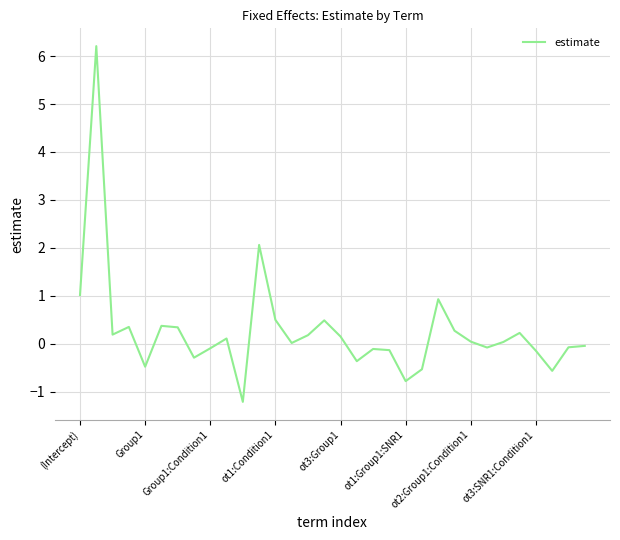

What is the maximum value shown in the chart?

6.2